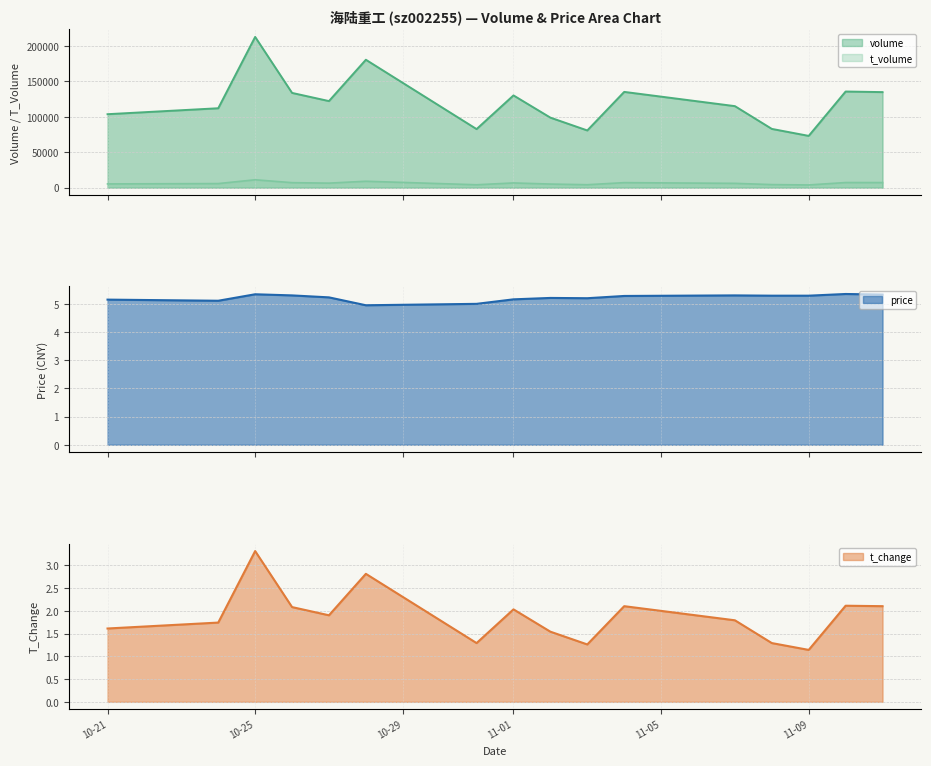

Does the chart have visible grid lines?

Yes